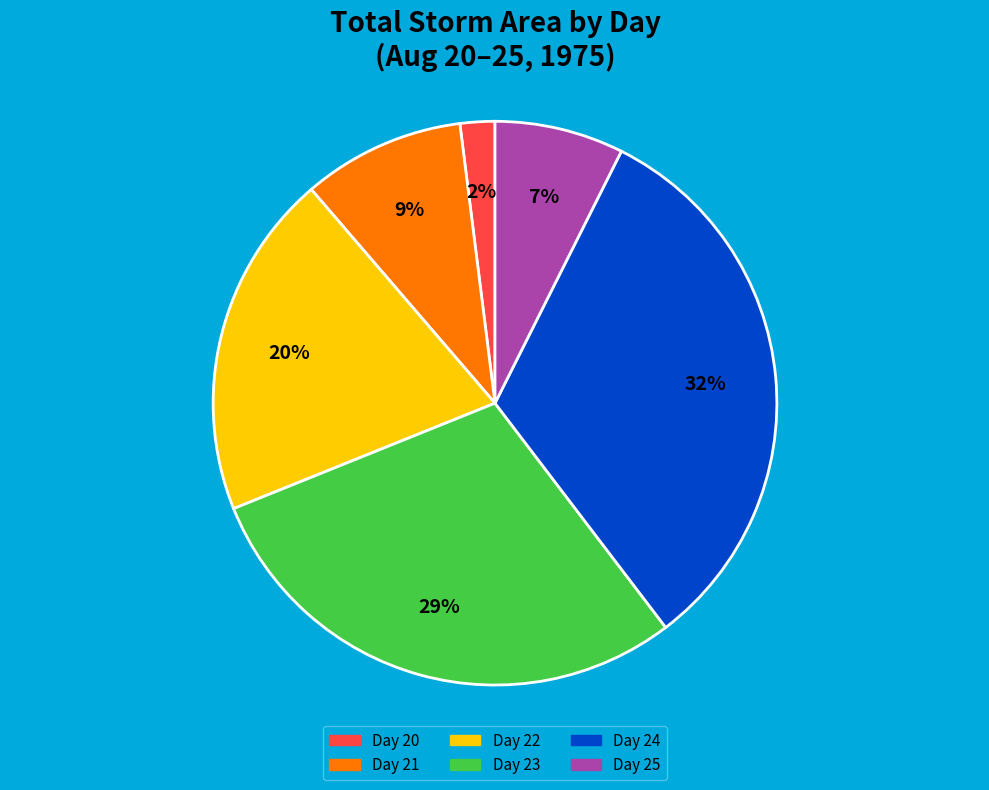

Does any single category account for the majority?

No